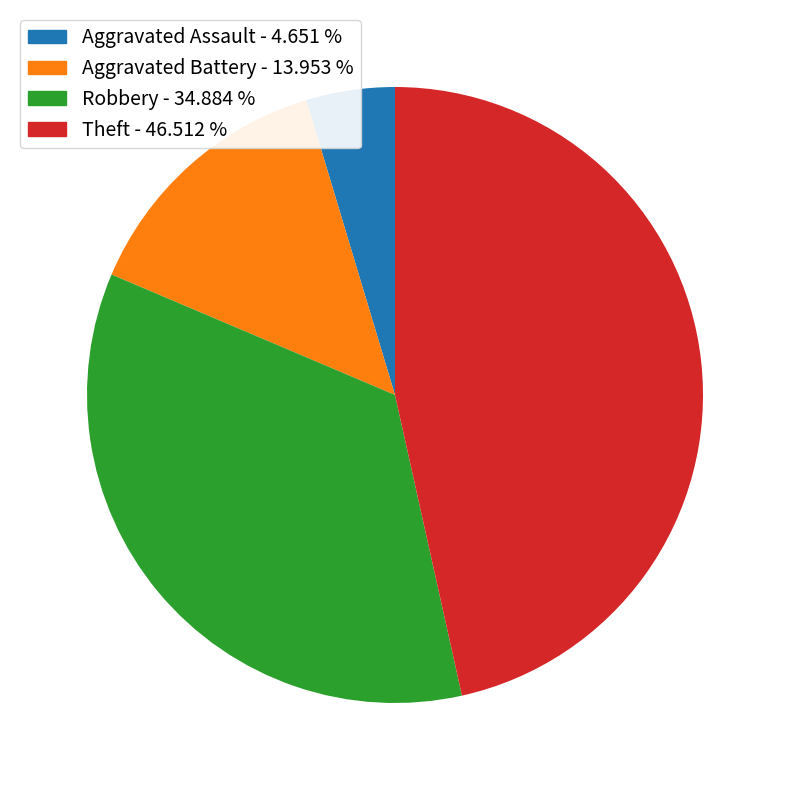

Which category has the biggest portion of the pie?

Theft